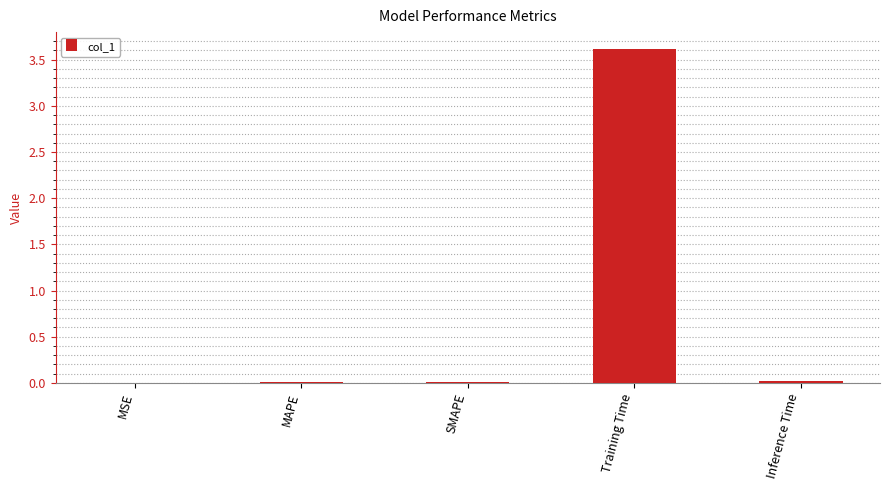

What is the sum of all values?

3.6